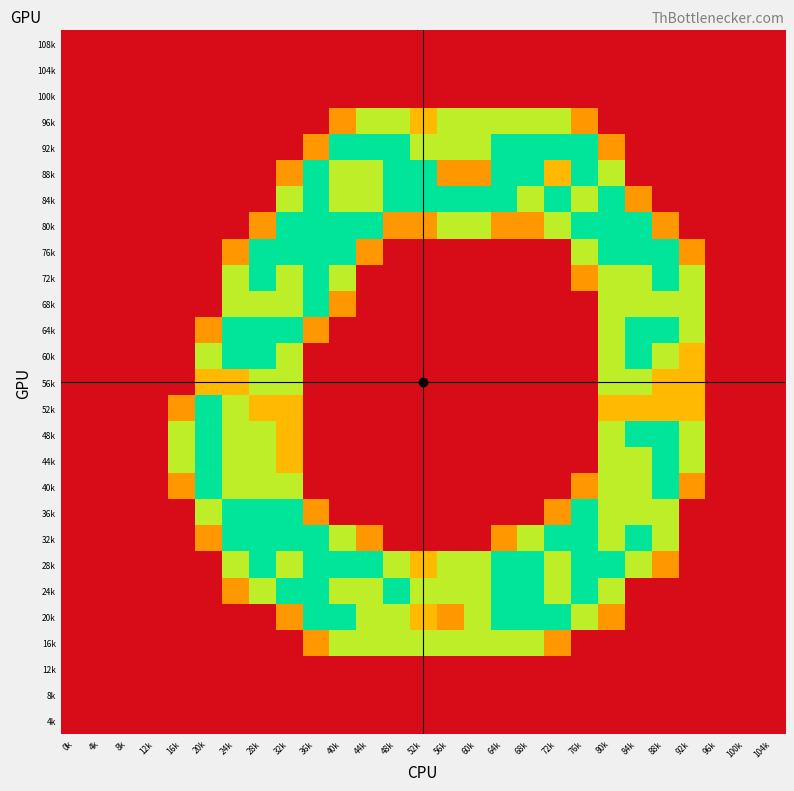

Reading left to right, extract all data points from this chart.

108k: 0k=0.0	4k=0.0	8k=0.0	12k=0.0	16k=0.0	20k=0.0	24k=0.0	28k=0.0	32k=0.0	36k=0.0	40k=0.0	44k=0.0	48k=0.0	52k=0.0	56k=0.0	60k=0.0	64k=0.0	68k=0.0	72k=0.0	76k=0.0	80k=0.0	84k=0.0	88k=0.0	92k=0.0	96k=0.0	100k=0.0	104k=0.0
104k: 0k=0.0	4k=0.0	8k=0.0	12k=0.0	16k=0.0	20k=0.0	24k=0.0	28k=0.0	32k=0.0	36k=0.0	40k=0.0	44k=0.0	48k=0.0	52k=0.0	56k=0.0	60k=0.0	64k=0.0	68k=0.0	72k=0.0	76k=0.0	80k=0.0	84k=0.0	88k=0.0	92k=0.0	96k=0.0	100k=0.0	104k=0.0
100k: 0k=0.0	4k=0.0	8k=0.0	12k=0.0	16k=0.0	20k=0.0	24k=0.0	28k=0.0	32k=0.0	36k=0.0	40k=0.0	44k=0.0	48k=0.0	52k=0.0	56k=0.0	60k=0.0	64k=0.0	68k=0.0	72k=0.0	76k=0.0	80k=0.0	84k=0.0	88k=0.0	92k=0.0	96k=0.0	100k=0.0	104k=0.0
96k: 0k=0.0	4k=0.0	8k=0.0	12k=0.0	16k=0.0	20k=0.0	24k=0.0	28k=0.0	32k=0.0	36k=0.0	40k=0.8	44k=1.5	48k=1.5	52k=1.0	56k=1.5	60k=1.5	64k=1.5	68k=1.5	72k=1.5	76k=0.8	80k=0.0	84k=0.0	88k=0.0	92k=0.0	96k=0.0	100k=0.0	104k=0.0
92k: 0k=0.0	4k=0.0	8k=0.0	12k=0.0	16k=0.0	20k=0.0	24k=0.0	28k=0.0	32k=0.0	36k=0.8	40k=2.0	44k=2.0	48k=2.0	52k=1.5	56k=1.5	60k=1.5	64k=2.0	68k=2.0	72k=2.0	76k=2.0	80k=0.8	84k=0.0	88k=0.0	92k=0.0	96k=0.0	100k=0.0	104k=0.0
88k: 0k=0.0	4k=0.0	8k=0.0	12k=0.0	16k=0.0	20k=0.0	24k=0.0	28k=0.0	32k=0.8	36k=2.0	40k=1.5	44k=1.5	48k=2.0	52k=2.0	56k=0.8	60k=0.8	64k=2.0	68k=2.0	72k=1.0	76k=2.0	80k=1.5	84k=0.0	88k=0.0	92k=0.0	96k=0.0	100k=0.0	104k=0.0
84k: 0k=0.0	4k=0.0	8k=0.0	12k=0.0	16k=0.0	20k=0.0	24k=0.0	28k=0.0	32k=1.5	36k=2.0	40k=1.5	44k=1.5	48k=2.0	52k=2.0	56k=2.0	60k=2.0	64k=2.0	68k=1.5	72k=2.0	76k=1.5	80k=2.0	84k=0.8	88k=0.0	92k=0.0	96k=0.0	100k=0.0	104k=0.0
80k: 0k=0.0	4k=0.0	8k=0.0	12k=0.0	16k=0.0	20k=0.0	24k=0.0	28k=0.8	32k=2.0	36k=2.0	40k=2.0	44k=2.0	48k=0.8	52k=0.8	56k=1.5	60k=1.5	64k=0.8	68k=0.8	72k=1.5	76k=2.0	80k=2.0	84k=2.0	88k=0.8	92k=0.0	96k=0.0	100k=0.0	104k=0.0
76k: 0k=0.0	4k=0.0	8k=0.0	12k=0.0	16k=0.0	20k=0.0	24k=0.8	28k=2.0	32k=2.0	36k=2.0	40k=2.0	44k=0.8	48k=0.0	52k=0.0	56k=0.0	60k=0.0	64k=0.0	68k=0.0	72k=0.0	76k=1.5	80k=2.0	84k=2.0	88k=2.0	92k=0.8	96k=0.0	100k=0.0	104k=0.0
72k: 0k=0.0	4k=0.0	8k=0.0	12k=0.0	16k=0.0	20k=0.0	24k=1.5	28k=2.0	32k=1.5	36k=2.0	40k=1.5	44k=0.0	48k=0.0	52k=0.0	56k=0.0	60k=0.0	64k=0.0	68k=0.0	72k=0.0	76k=0.8	80k=1.5	84k=1.5	88k=2.0	92k=1.5	96k=0.0	100k=0.0	104k=0.0
68k: 0k=0.0	4k=0.0	8k=0.0	12k=0.0	16k=0.0	20k=0.0	24k=1.5	28k=1.5	32k=1.5	36k=2.0	40k=0.8	44k=0.0	48k=0.0	52k=0.0	56k=0.0	60k=0.0	64k=0.0	68k=0.0	72k=0.0	76k=0.0	80k=1.5	84k=1.5	88k=1.5	92k=1.5	96k=0.0	100k=0.0	104k=0.0
64k: 0k=0.0	4k=0.0	8k=0.0	12k=0.0	16k=0.0	20k=0.8	24k=2.0	28k=2.0	32k=2.0	36k=0.8	40k=0.0	44k=0.0	48k=0.0	52k=0.0	56k=0.0	60k=0.0	64k=0.0	68k=0.0	72k=0.0	76k=0.0	80k=1.5	84k=2.0	88k=2.0	92k=1.5	96k=0.0	100k=0.0	104k=0.0
60k: 0k=0.0	4k=0.0	8k=0.0	12k=0.0	16k=0.0	20k=1.5	24k=2.0	28k=2.0	32k=1.5	36k=0.0	40k=0.0	44k=0.0	48k=0.0	52k=0.0	56k=0.0	60k=0.0	64k=0.0	68k=0.0	72k=0.0	76k=0.0	80k=1.5	84k=2.0	88k=1.5	92k=1.0	96k=0.0	100k=0.0	104k=0.0
56k: 0k=0.0	4k=0.0	8k=0.0	12k=0.0	16k=0.0	20k=1.0	24k=1.0	28k=1.5	32k=1.5	36k=0.0	40k=0.0	44k=0.0	48k=0.0	52k=0.0	56k=0.0	60k=0.0	64k=0.0	68k=0.0	72k=0.0	76k=0.0	80k=1.5	84k=1.5	88k=1.0	92k=1.0	96k=0.0	100k=0.0	104k=0.0
52k: 0k=0.0	4k=0.0	8k=0.0	12k=0.0	16k=0.8	20k=2.0	24k=1.5	28k=1.0	32k=1.0	36k=0.0	40k=0.0	44k=0.0	48k=0.0	52k=0.0	56k=0.0	60k=0.0	64k=0.0	68k=0.0	72k=0.0	76k=0.0	80k=1.0	84k=1.0	88k=1.0	92k=1.0	96k=0.0	100k=0.0	104k=0.0
48k: 0k=0.0	4k=0.0	8k=0.0	12k=0.0	16k=1.5	20k=2.0	24k=1.5	28k=1.5	32k=1.0	36k=0.0	40k=0.0	44k=0.0	48k=0.0	52k=0.0	56k=0.0	60k=0.0	64k=0.0	68k=0.0	72k=0.0	76k=0.0	80k=1.5	84k=2.0	88k=2.0	92k=1.5	96k=0.0	100k=0.0	104k=0.0
44k: 0k=0.0	4k=0.0	8k=0.0	12k=0.0	16k=1.5	20k=2.0	24k=1.5	28k=1.5	32k=1.0	36k=0.0	40k=0.0	44k=0.0	48k=0.0	52k=0.0	56k=0.0	60k=0.0	64k=0.0	68k=0.0	72k=0.0	76k=0.0	80k=1.5	84k=1.5	88k=2.0	92k=1.5	96k=0.0	100k=0.0	104k=0.0
40k: 0k=0.0	4k=0.0	8k=0.0	12k=0.0	16k=0.8	20k=2.0	24k=1.5	28k=1.5	32k=1.5	36k=0.0	40k=0.0	44k=0.0	48k=0.0	52k=0.0	56k=0.0	60k=0.0	64k=0.0	68k=0.0	72k=0.0	76k=0.8	80k=1.5	84k=1.5	88k=2.0	92k=0.8	96k=0.0	100k=0.0	104k=0.0
36k: 0k=0.0	4k=0.0	8k=0.0	12k=0.0	16k=0.0	20k=1.5	24k=2.0	28k=2.0	32k=2.0	36k=0.8	40k=0.0	44k=0.0	48k=0.0	52k=0.0	56k=0.0	60k=0.0	64k=0.0	68k=0.0	72k=0.8	76k=2.0	80k=1.5	84k=1.5	88k=1.5	92k=0.0	96k=0.0	100k=0.0	104k=0.0
32k: 0k=0.0	4k=0.0	8k=0.0	12k=0.0	16k=0.0	20k=0.8	24k=2.0	28k=2.0	32k=2.0	36k=2.0	40k=1.5	44k=0.8	48k=0.0	52k=0.0	56k=0.0	60k=0.0	64k=0.8	68k=1.5	72k=2.0	76k=2.0	80k=1.5	84k=2.0	88k=1.5	92k=0.0	96k=0.0	100k=0.0	104k=0.0
28k: 0k=0.0	4k=0.0	8k=0.0	12k=0.0	16k=0.0	20k=0.0	24k=1.5	28k=2.0	32k=1.5	36k=2.0	40k=2.0	44k=2.0	48k=1.5	52k=1.0	56k=1.5	60k=1.5	64k=2.0	68k=2.0	72k=1.5	76k=2.0	80k=2.0	84k=1.5	88k=0.8	92k=0.0	96k=0.0	100k=0.0	104k=0.0
24k: 0k=0.0	4k=0.0	8k=0.0	12k=0.0	16k=0.0	20k=0.0	24k=0.8	28k=1.5	32k=2.0	36k=2.0	40k=1.5	44k=1.5	48k=2.0	52k=1.5	56k=1.5	60k=1.5	64k=2.0	68k=2.0	72k=1.5	76k=2.0	80k=1.5	84k=0.0	88k=0.0	92k=0.0	96k=0.0	100k=0.0	104k=0.0
20k: 0k=0.0	4k=0.0	8k=0.0	12k=0.0	16k=0.0	20k=0.0	24k=0.0	28k=0.0	32k=0.8	36k=2.0	40k=2.0	44k=1.5	48k=1.5	52k=1.0	56k=0.8	60k=1.5	64k=2.0	68k=2.0	72k=2.0	76k=1.5	80k=0.8	84k=0.0	88k=0.0	92k=0.0	96k=0.0	100k=0.0	104k=0.0
16k: 0k=0.0	4k=0.0	8k=0.0	12k=0.0	16k=0.0	20k=0.0	24k=0.0	28k=0.0	32k=0.0	36k=0.8	40k=1.5	44k=1.5	48k=1.5	52k=1.5	56k=1.5	60k=1.5	64k=1.5	68k=1.5	72k=0.8	76k=0.0	80k=0.0	84k=0.0	88k=0.0	92k=0.0	96k=0.0	100k=0.0	104k=0.0
12k: 0k=0.0	4k=0.0	8k=0.0	12k=0.0	16k=0.0	20k=0.0	24k=0.0	28k=0.0	32k=0.0	36k=0.0	40k=0.0	44k=0.0	48k=0.0	52k=0.0	56k=0.0	60k=0.0	64k=0.0	68k=0.0	72k=0.0	76k=0.0	80k=0.0	84k=0.0	88k=0.0	92k=0.0	96k=0.0	100k=0.0	104k=0.0
8k: 0k=0.0	4k=0.0	8k=0.0	12k=0.0	16k=0.0	20k=0.0	24k=0.0	28k=0.0	32k=0.0	36k=0.0	40k=0.0	44k=0.0	48k=0.0	52k=0.0	56k=0.0	60k=0.0	64k=0.0	68k=0.0	72k=0.0	76k=0.0	80k=0.0	84k=0.0	88k=0.0	92k=0.0	96k=0.0	100k=0.0	104k=0.0
4k: 0k=0.0	4k=0.0	8k=0.0	12k=0.0	16k=0.0	20k=0.0	24k=0.0	28k=0.0	32k=0.0	36k=0.0	40k=0.0	44k=0.0	48k=0.0	52k=0.0	56k=0.0	60k=0.0	64k=0.0	68k=0.0	72k=0.0	76k=0.0	80k=0.0	84k=0.0	88k=0.0	92k=0.0	96k=0.0	100k=0.0	104k=0.0